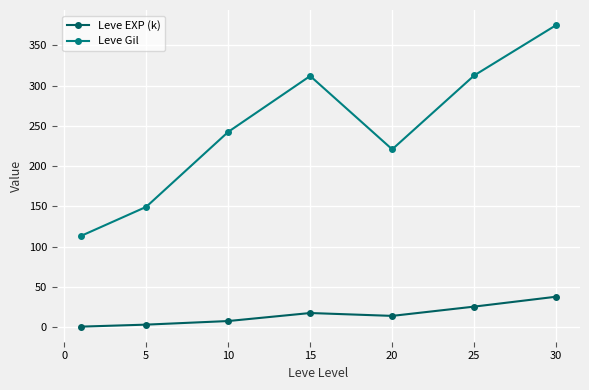

Which series has the largest total across all categories?

Leve Gil